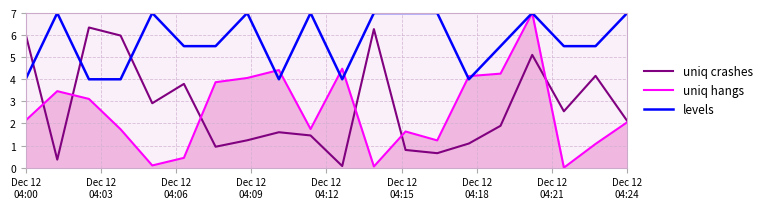

What are all the series names shown in the legend?

uniq crashes, uniq hangs, levels